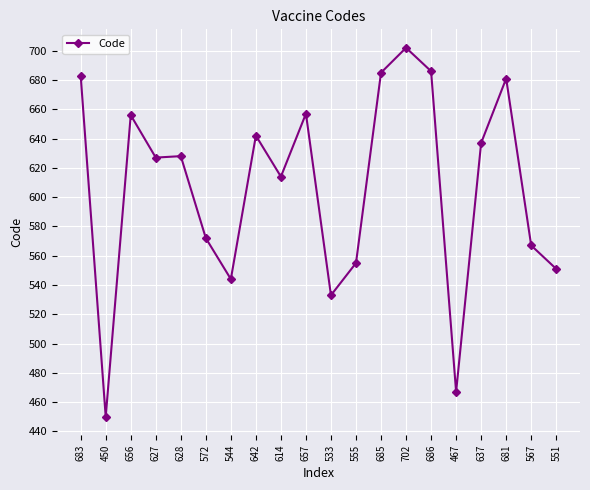

What position from the left is 627?

4